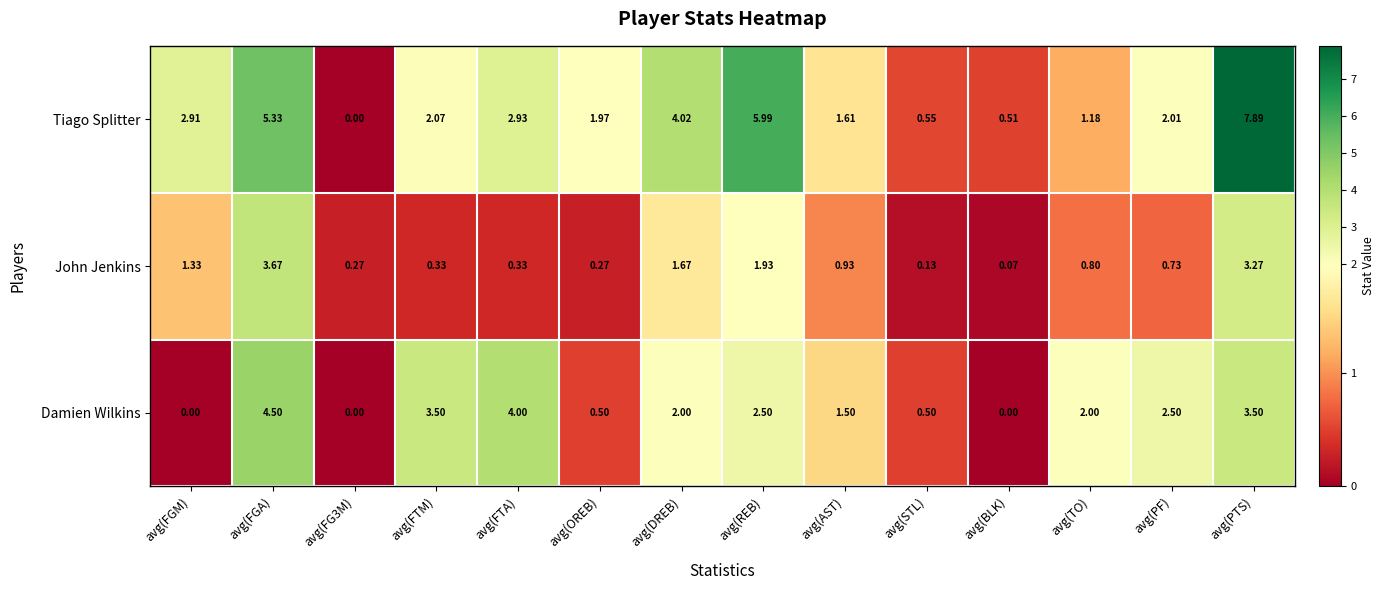

At which label does Damien Wilkins first exceed 2?

avg(FGA)